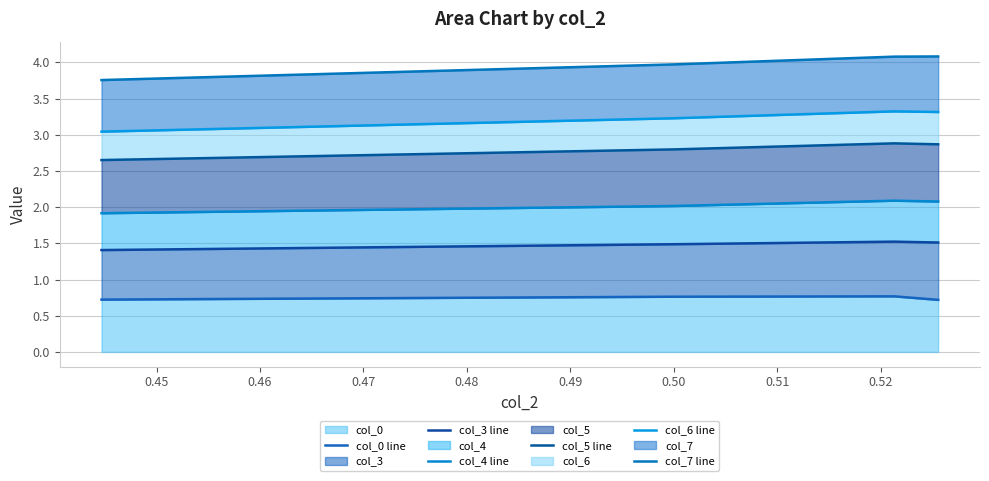

What is the lowest value of the col_0 series?

0.7